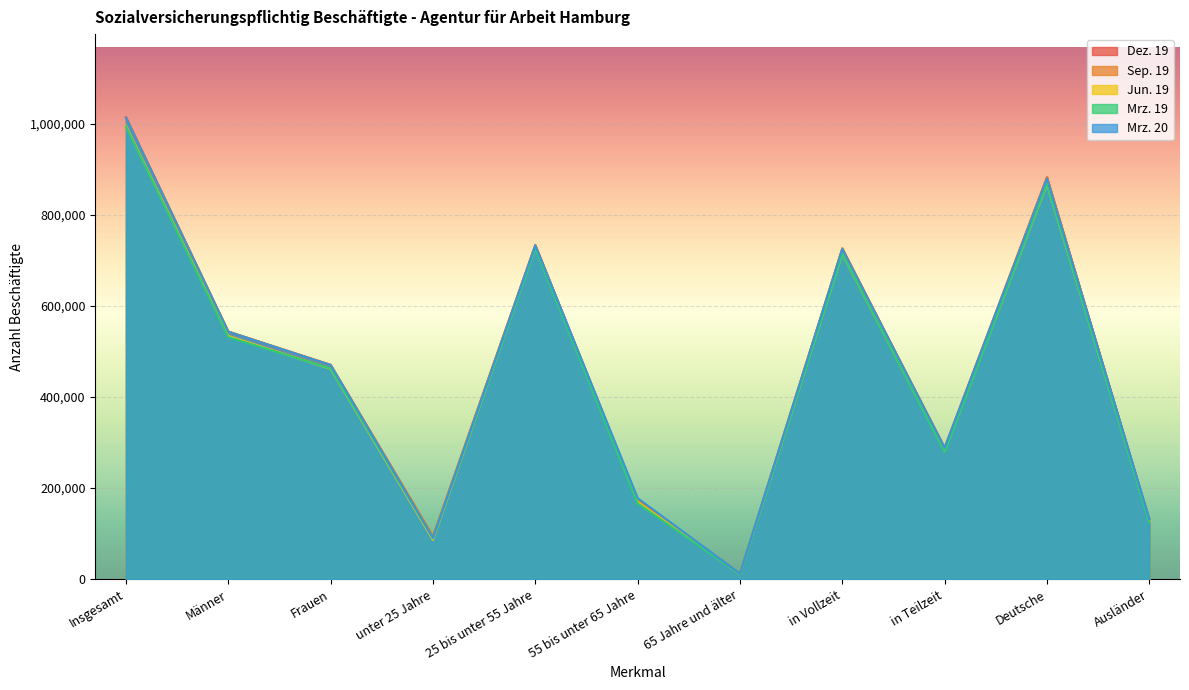

Reading left to right, list all the values displayed in this chart.

Dez. 19: 1014606	543735	470871	93178	733530	175783	12114	725613	288993	882733	130628
Sep. 19: 1013804	544002	469802	94376	734312	173305	11811	727179	286625	882786	129800
Jun. 19: 996031	534114	461917	86481	728956	169442	11152	714632	281399	867423	127341
Mrz. 19: 994459	531830	462629	89446	727511	166479	11023	714810	279649	868569	124643
Mrz. 20: 1013760	543431	470329	90462	733148	177966	12184	725386	288374	880006	132488